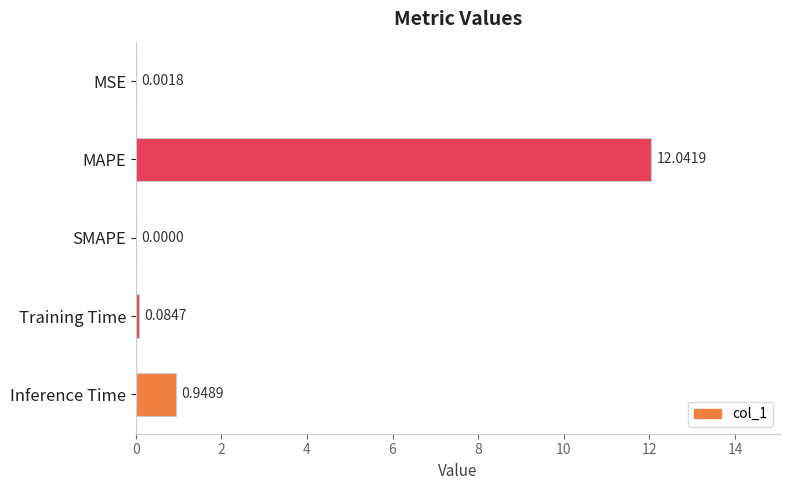

What is the sum of all values?

13.1